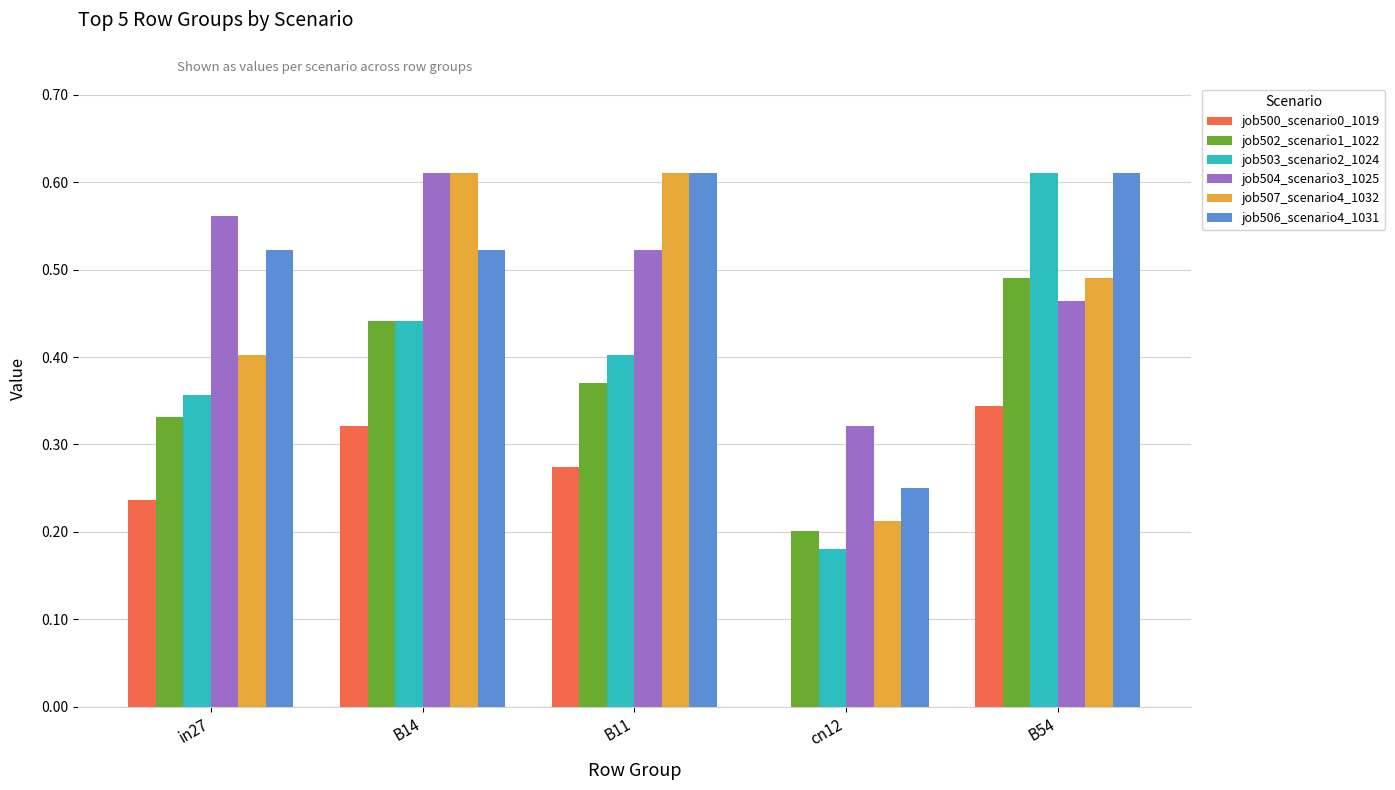

What is the sum of all job503_scenario2_1024 values?

2.0